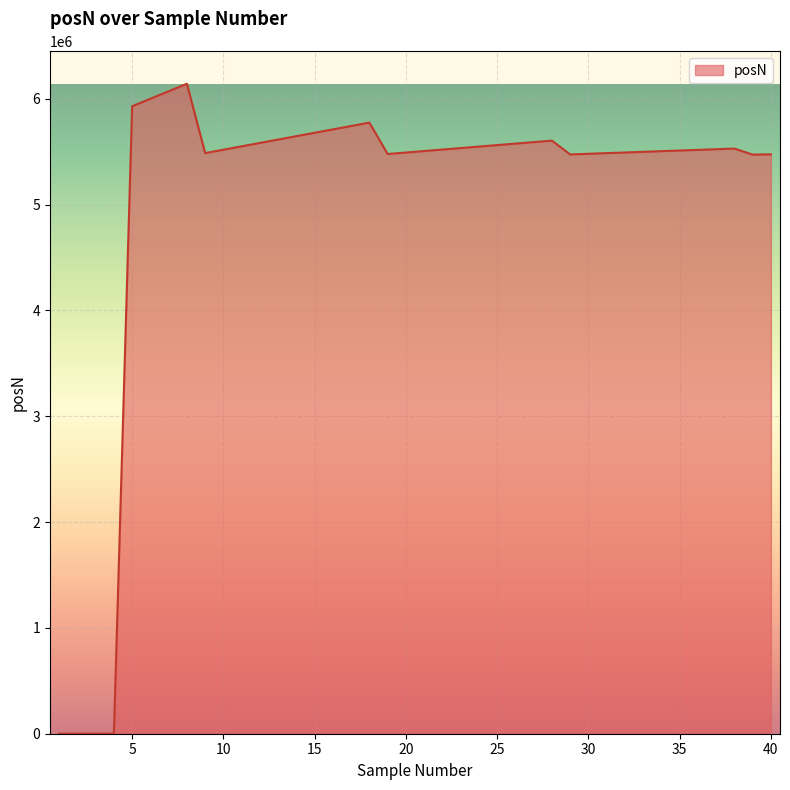

What is the difference between the maximum and minimum values?

6142183.0